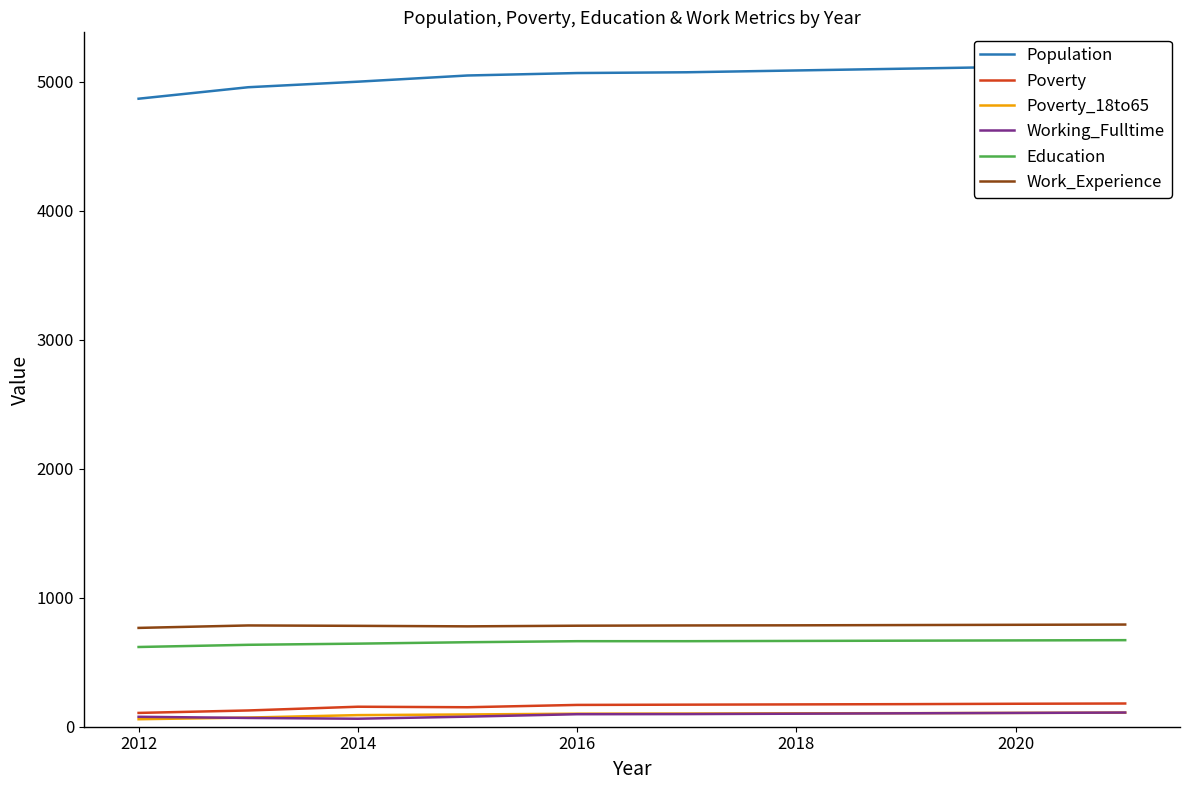

True or false: Population and Working_Fulltime intersect in this chart.

False